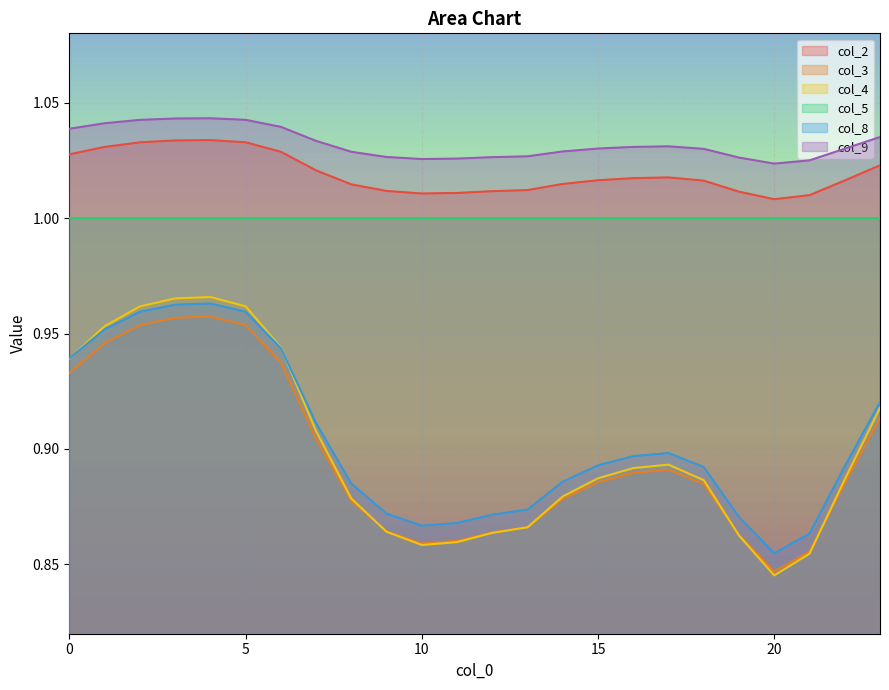

True or false: col_8 has a value of 1.3 at 15.

False